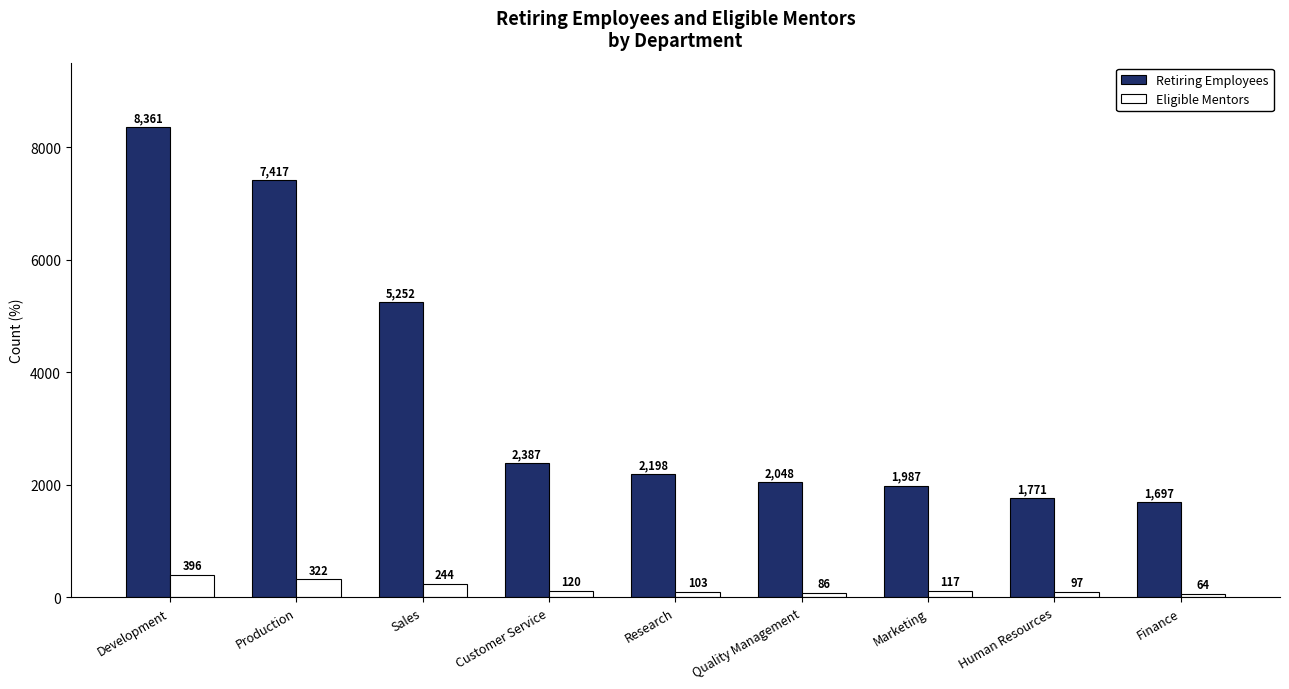

At which label does Eligible Mentors first exceed 117?

Development